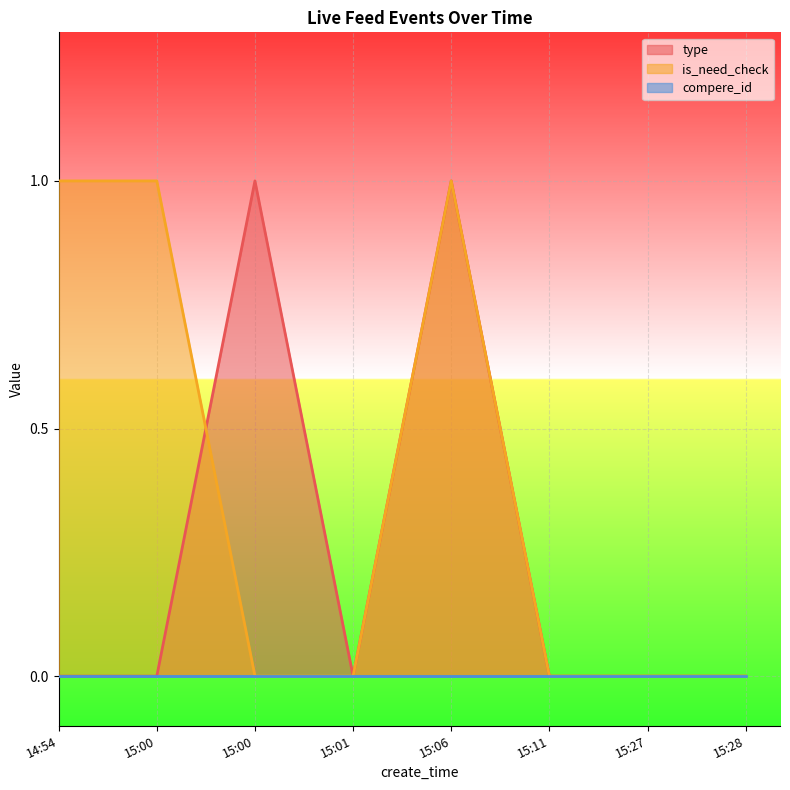

How many type values are between 0 and 1?

8